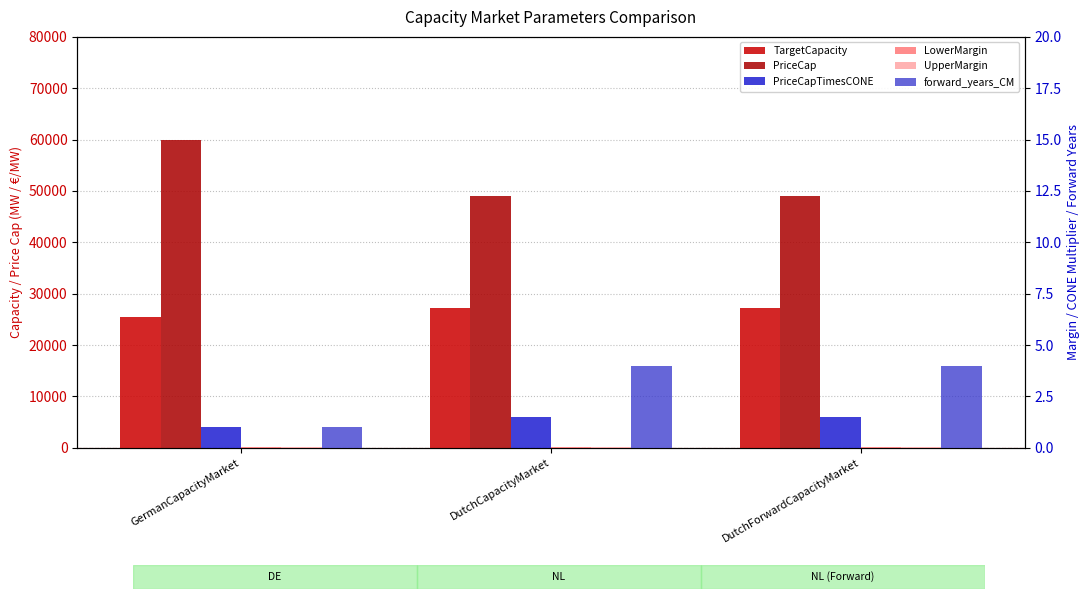

How many values in the PriceCapTimesCONE series exceed 1?

2